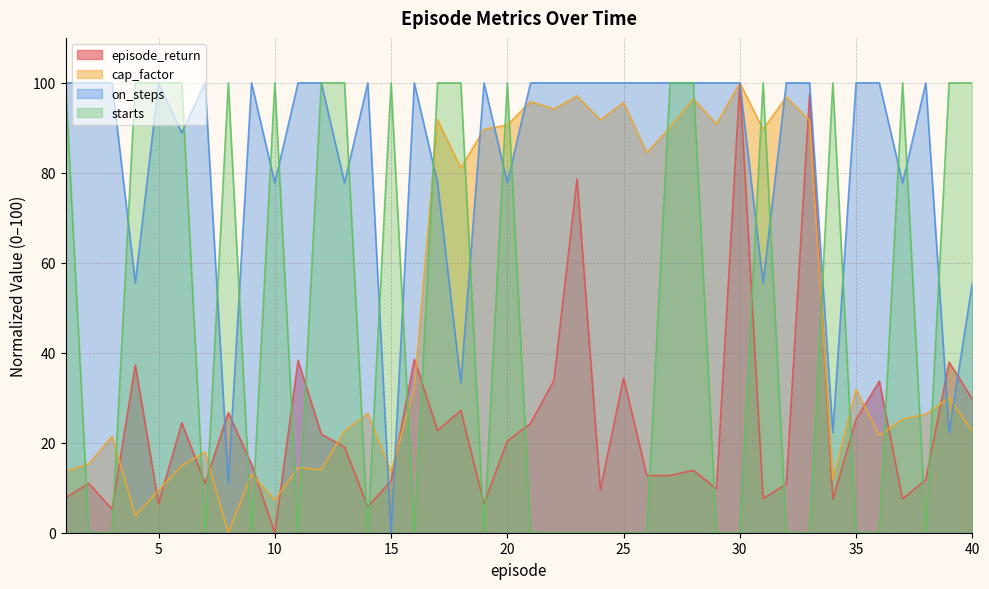

How many data points in cap_factor are less than 29?

20